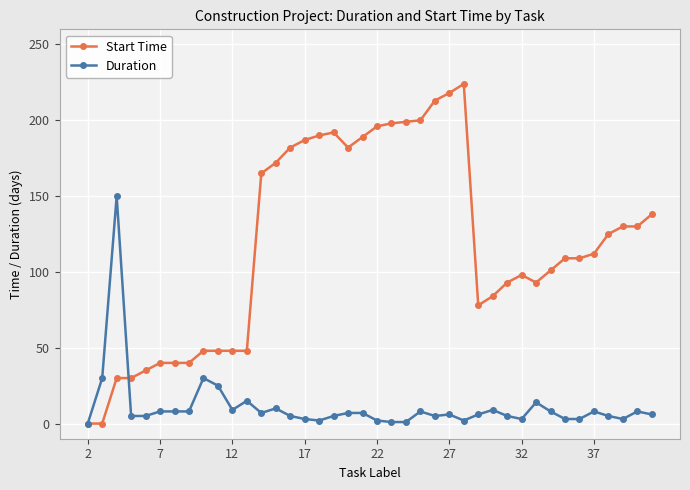

True or false: Duration has more than 0 interior local peaks.

True